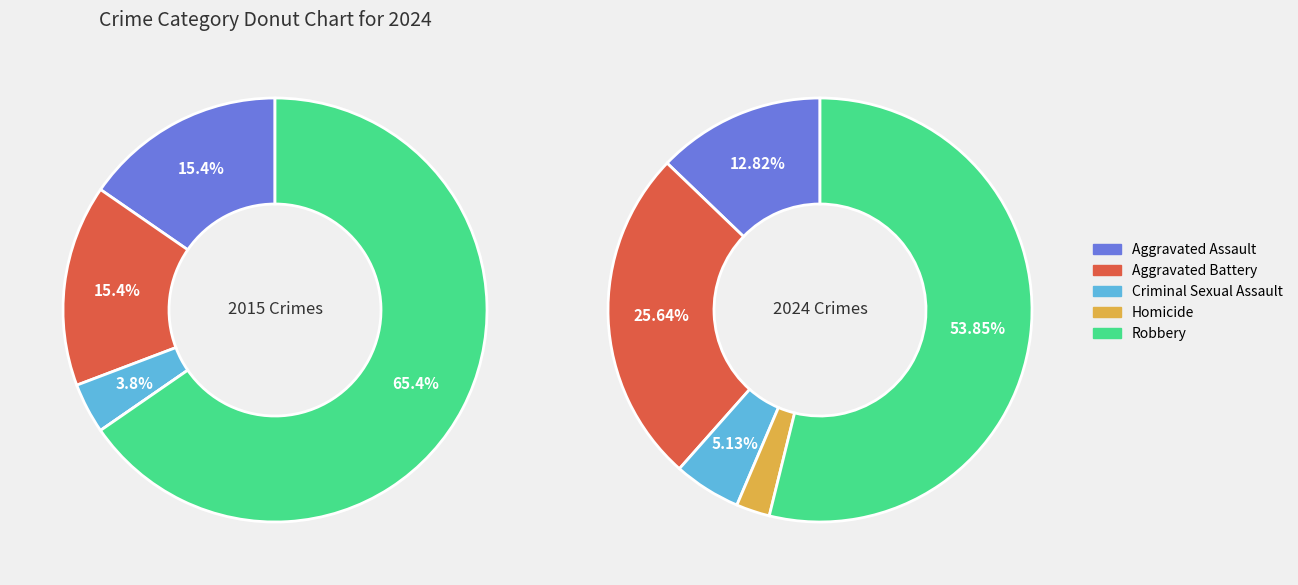

What percentage is NOT represented by Criminal Sexual Assault?

94.9%